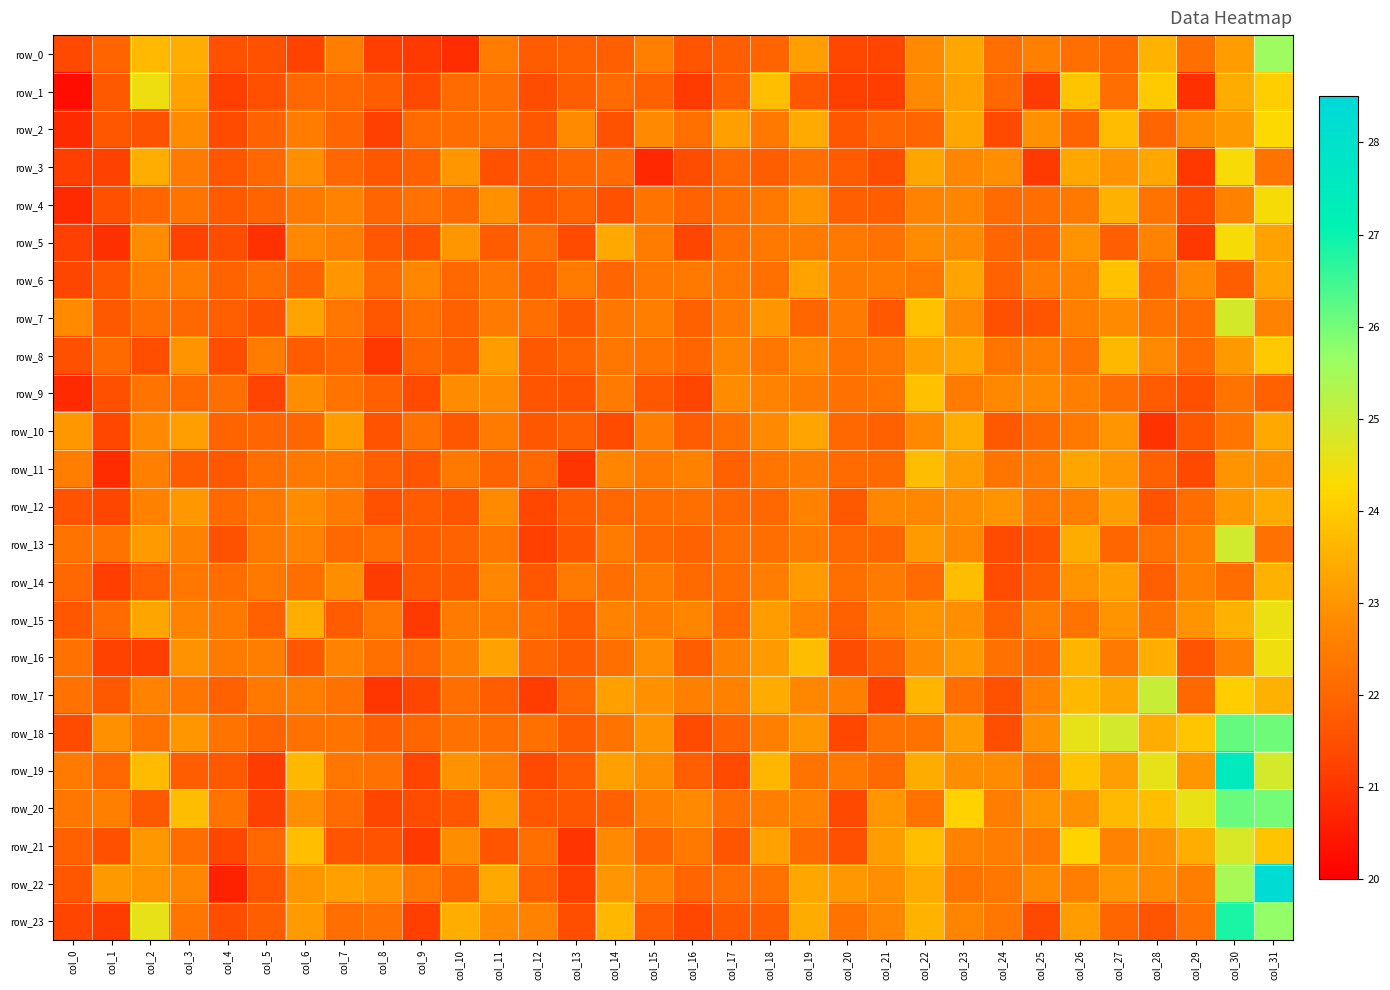

How many data points in row_8 are less than 22?

10